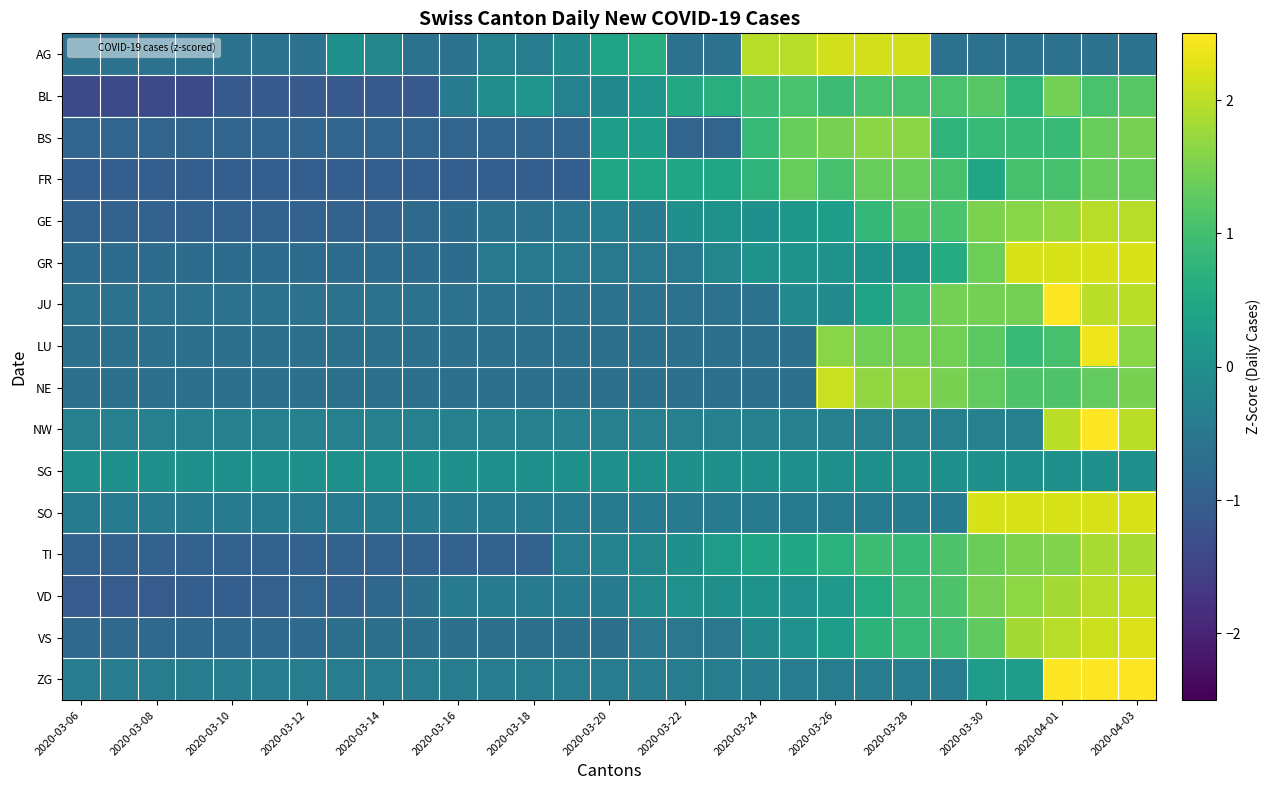

Reading right to left, list all the values displayed in this chart.

AG: -0.6	-0.6	-0.6	-0.6	-0.6	-0.6	2.2	2.2	2.2	2.0	2.0	-0.6	-0.6	0.6	0.4	-0.1	-0.4	-0.3	-0.6	-0.6	-0.2	0.0	-0.6	-0.6	-0.6	-0.6	-0.6	-0.6	-0.6
BL: 1.2	1.1	1.5	0.8	1.2	1.1	1.1	1.1	0.9	1.1	0.9	0.7	0.5	0.1	-0.2	-0.3	0.1	-0.0	-0.4	-1.1	-1.1	-1.1	-1.1	-1.1	-1.1	-1.4	-1.4	-1.4	-1.4
BS: 1.5	1.3	0.9	0.9	0.9	0.7	1.6	1.6	1.5	1.3	0.9	-0.9	-0.9	0.3	0.3	-0.9	-0.9	-0.9	-0.9	-0.9	-0.9	-0.9	-0.9	-0.9	-0.9	-0.9	-0.9	-0.9	-0.9
FR: 1.3	1.3	1.0	1.0	0.5	1.0	1.3	1.3	1.0	1.3	0.8	0.5	0.5	0.5	0.5	-1.0	-1.0	-1.0	-1.0	-1.0	-1.0	-1.0	-1.0	-1.0	-1.0	-1.0	-1.0	-1.0	-1.0
GE: 2.0	2.0	1.7	1.6	1.5	1.1	1.2	0.8	0.3	0.2	0.0	0.1	0.0	-0.4	-0.3	-0.5	-0.6	-0.6	-0.7	-0.8	-0.9	-0.9	-0.9	-0.9	-0.9	-0.9	-0.9	-0.9	-0.9
GR: 2.2	2.2	2.2	2.2	1.4	0.6	0.1	0.1	0.1	0.1	0.1	-0.2	-0.5	-0.5	-0.5	-0.5	-0.5	-0.5	-0.7	-0.7	-0.7	-0.7	-0.7	-0.7	-0.7	-0.7	-0.7	-0.7	-0.7
JU: 2.0	2.0	2.5	1.5	1.5	1.5	0.9	0.4	-0.1	-0.1	-0.6	-0.6	-0.6	-0.6	-0.6	-0.6	-0.6	-0.6	-0.6	-0.6	-0.6	-0.6	-0.6	-0.6	-0.6	-0.6	-0.6	-0.6	-0.6
LU: 1.6	2.4	1.1	0.9	1.2	1.4	1.4	1.4	1.6	-0.7	-0.7	-0.7	-0.7	-0.7	-0.7	-0.7	-0.7	-0.7	-0.7	-0.7	-0.7	-0.7	-0.7	-0.7	-0.7	-0.7	-0.7	-0.7	-0.7
NE: 1.5	1.3	1.1	1.1	1.3	1.5	1.7	1.7	2.1	-0.7	-0.7	-0.7	-0.7	-0.7	-0.7	-0.7	-0.7	-0.7	-0.7	-0.7	-0.7	-0.7	-0.7	-0.7	-0.7	-0.7	-0.7	-0.7	-0.7
NW: 2.0	4.3	2.0	-0.3	-0.3	-0.3	-0.3	-0.3	-0.3	-0.3	-0.3	-0.3	-0.3	-0.3	-0.3	-0.3	-0.3	-0.3	-0.3	-0.3	-0.3	-0.3	-0.3	-0.3	-0.3	-0.3	-0.3	-0.3	-0.3
SG: 0.0	0.0	0.0	0.0	0.0	0.0	0.0	0.0	0.0	0.0	0.0	0.0	0.0	0.0	0.0	0.0	0.0	0.0	0.0	0.0	0.0	0.0	0.0	0.0	0.0	0.0	0.0	0.0	0.0
SO: 2.2	2.2	2.2	2.2	2.2	-0.5	-0.5	-0.5	-0.5	-0.5	-0.5	-0.5	-0.5	-0.5	-0.5	-0.5	-0.5	-0.5	-0.5	-0.5	-0.5	-0.5	-0.5	-0.5	-0.5	-0.5	-0.5	-0.5	-0.5
TI: 1.9	1.9	1.5	1.5	1.4	1.1	0.9	0.9	0.7	0.5	0.4	0.2	0.0	-0.2	-0.3	-0.4	-0.9	-0.9	-0.9	-0.9	-0.9	-0.9	-0.9	-0.9	-0.9	-0.9	-0.9	-0.9	-0.9
VD: 2.1	2.0	1.8	1.7	1.5	1.1	0.9	0.6	0.2	0.0	0.1	-0.0	0.0	-0.2	-0.5	-0.5	-0.5	-0.5	-0.5	-0.6	-0.8	-0.9	-0.9	-1.0	-1.0	-1.0	-1.1	-1.1	-1.1
VS: 2.2	2.1	2.0	1.8	1.3	1.0	0.9	0.7	0.3	0.0	-0.1	-0.5	-0.5	-0.5	-0.6	-0.6	-0.6	-0.6	-0.6	-0.6	-0.6	-0.6	-0.8	-0.8	-0.8	-0.8	-0.8	-0.8	-0.8
ZG: 2.9	2.9	2.9	0.3	0.3	-0.4	-0.4	-0.4	-0.4	-0.4	-0.4	-0.4	-0.4	-0.4	-0.4	-0.4	-0.4	-0.4	-0.4	-0.4	-0.4	-0.4	-0.4	-0.4	-0.4	-0.4	-0.4	-0.4	-0.4